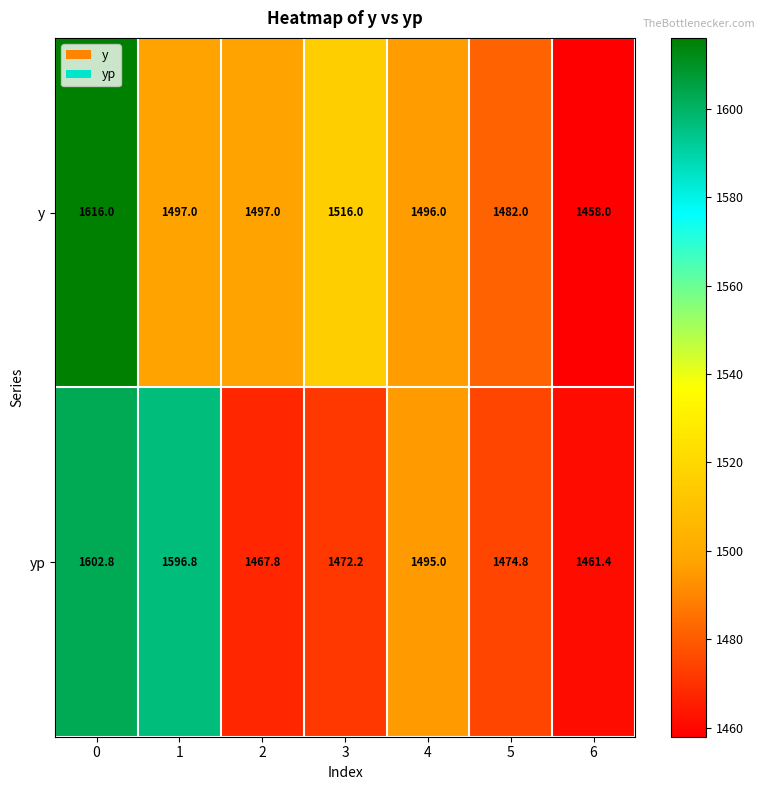

Which series has the largest range (max minus min)?

y